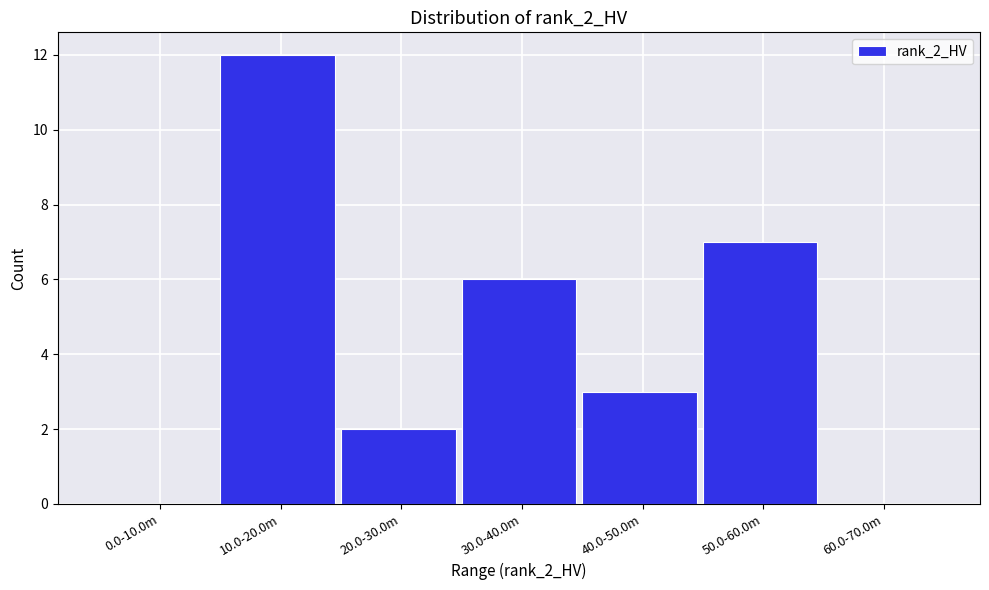

Reading left to right, what are all the values shown in this chart?

0.0-10.0m=0	10.0-20.0m=12	20.0-30.0m=2	30.0-40.0m=6	40.0-50.0m=3	50.0-60.0m=7	60.0-70.0m=0